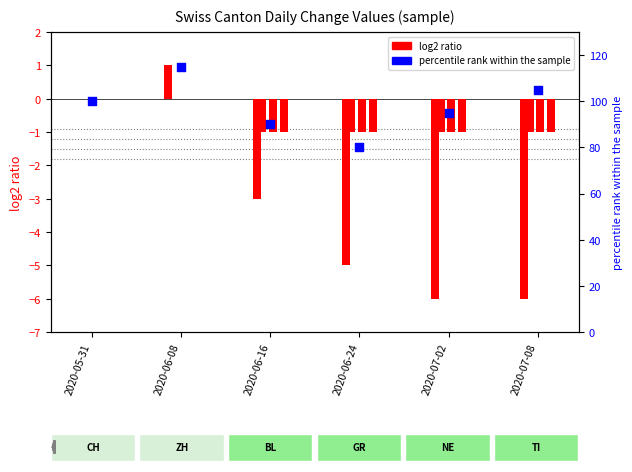

What is the total value across all series at 2020-07-08?

-9